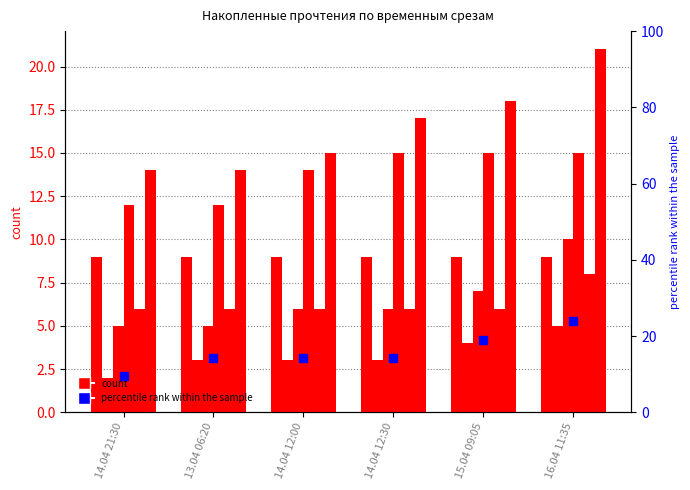

At how many categories does at least one series exceed 16?

3